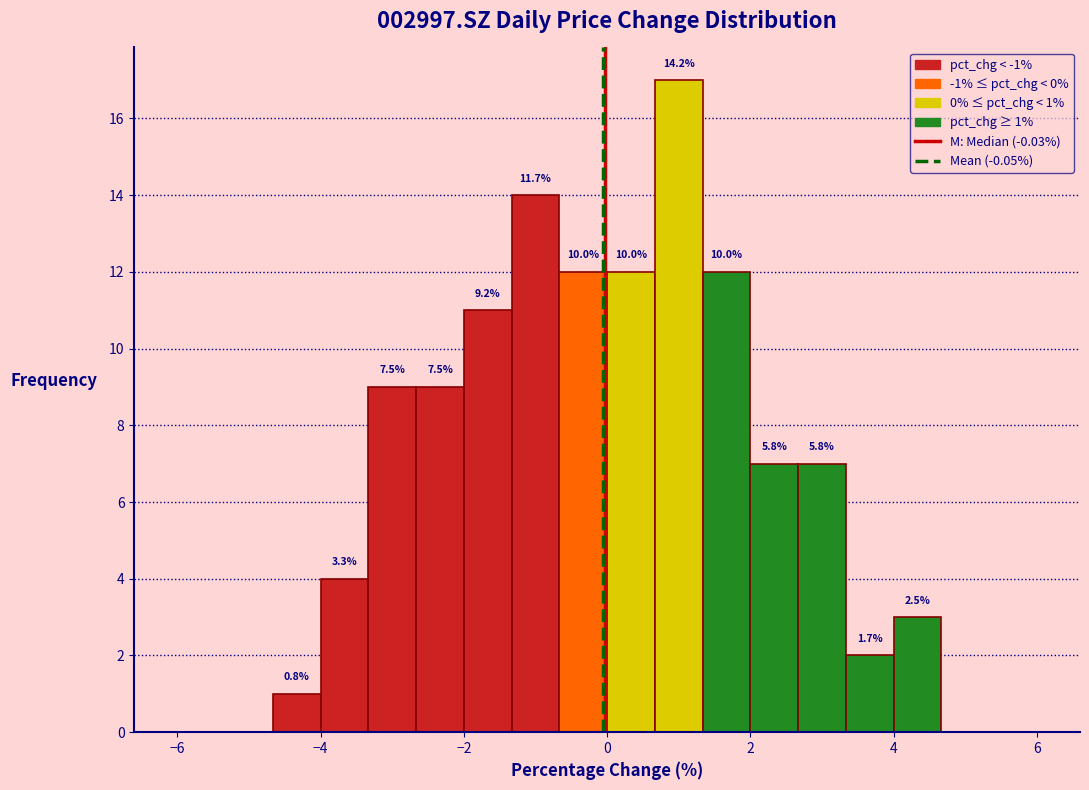

Around what value on the x-axis is the tallest bar? Give the approximate position of its centre, as read against the axis.

1.0